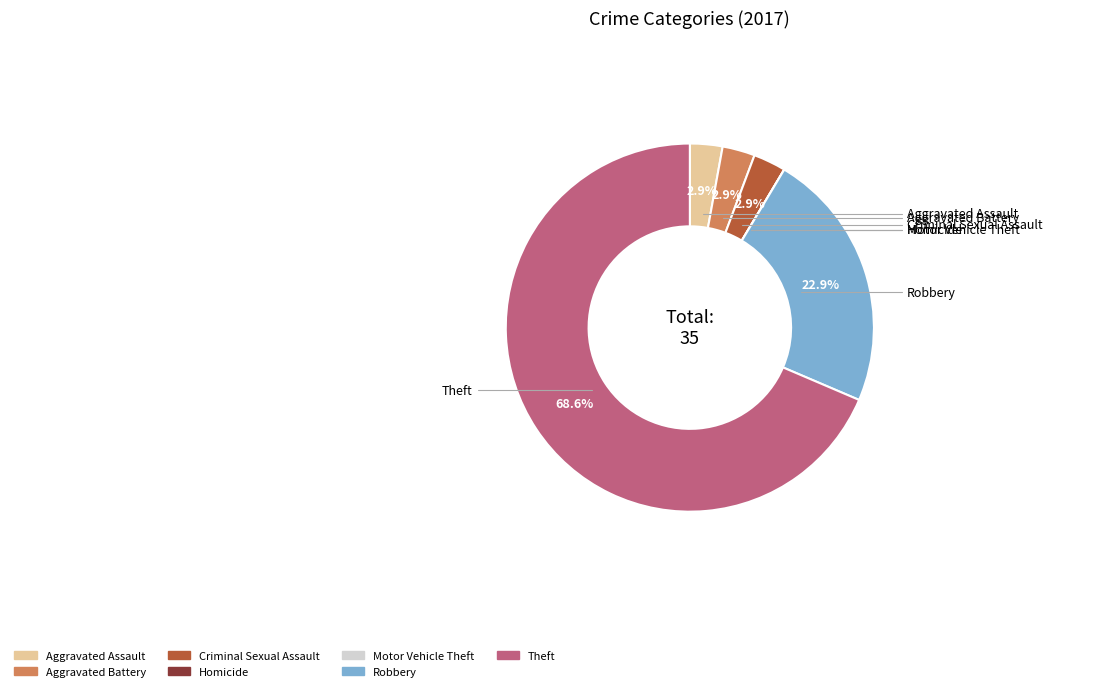

Which slice is the largest?

Theft